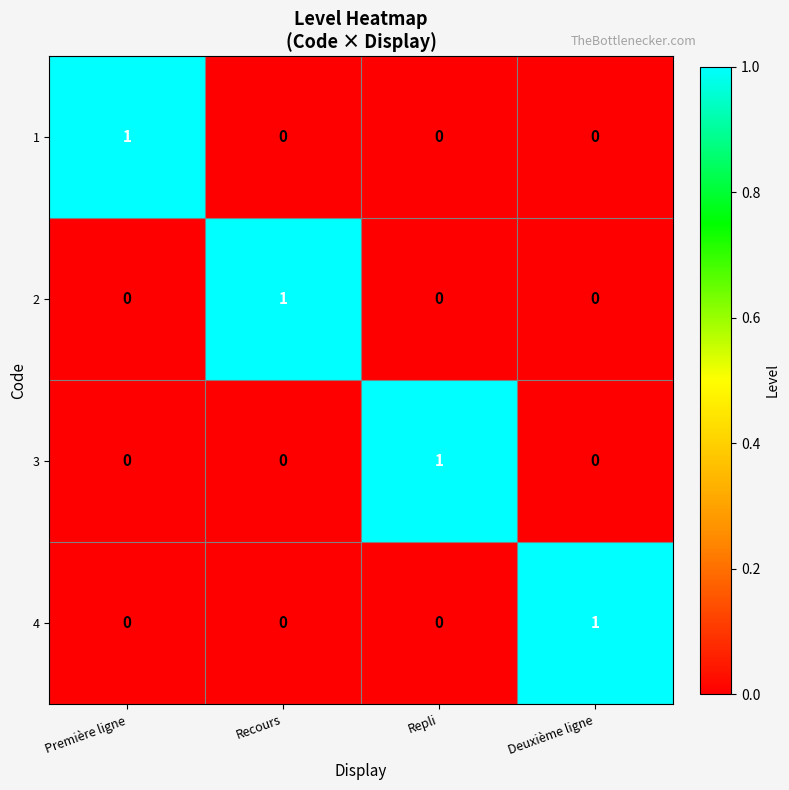

How many 4 values are between 0 and 1?

4